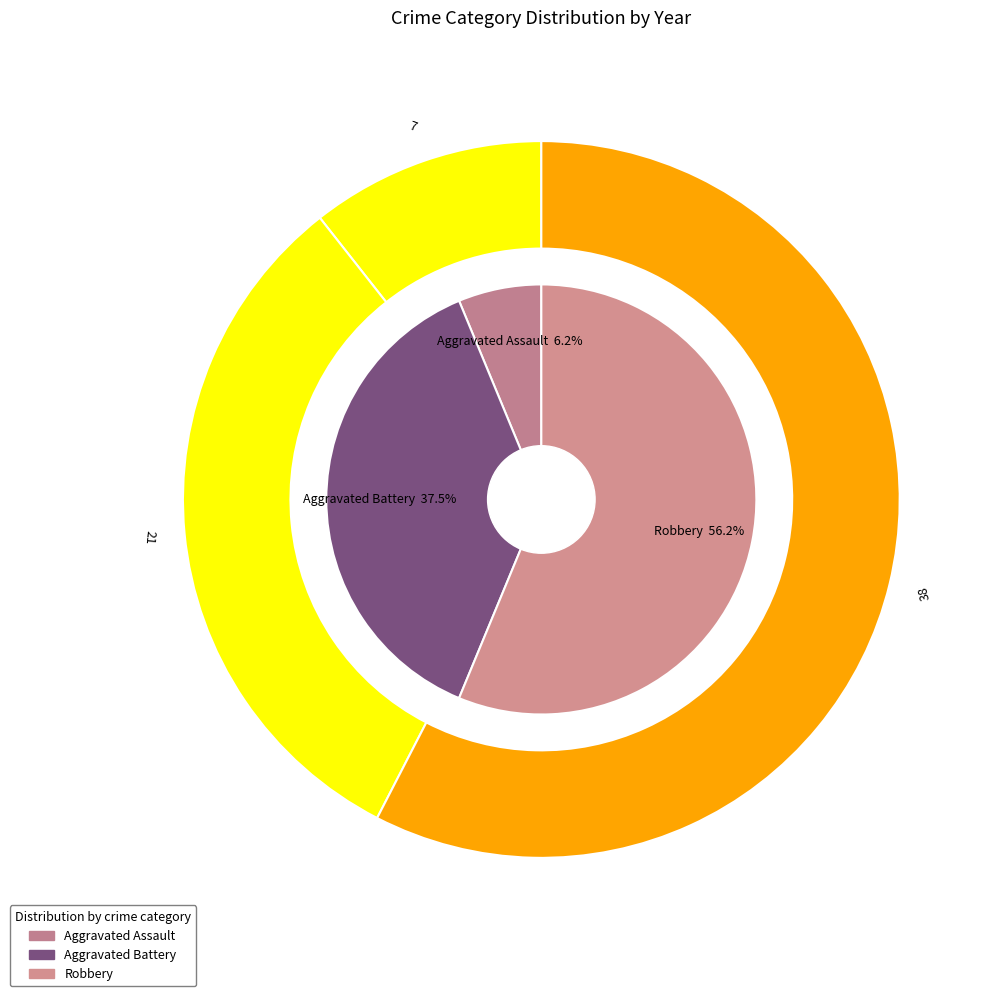

True or false: Robbery accounts for 92% of the total.

False